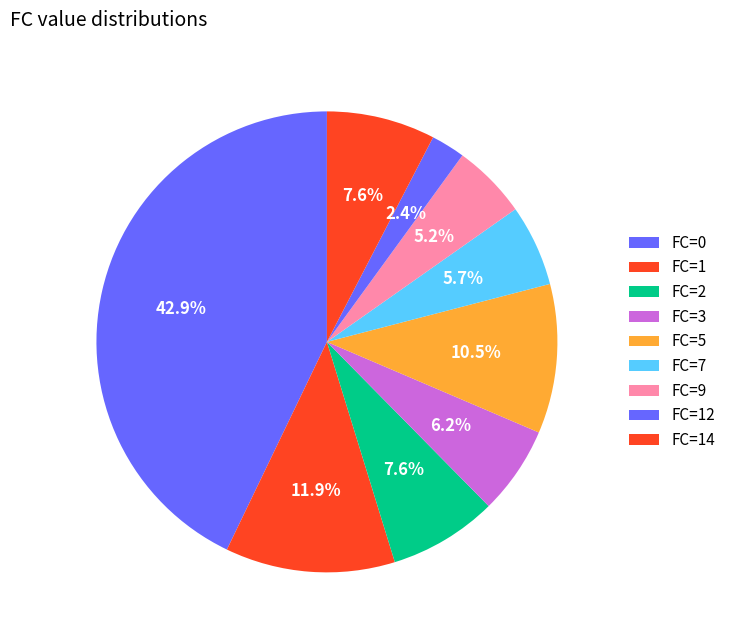

Count the number of slices in the pie.

9